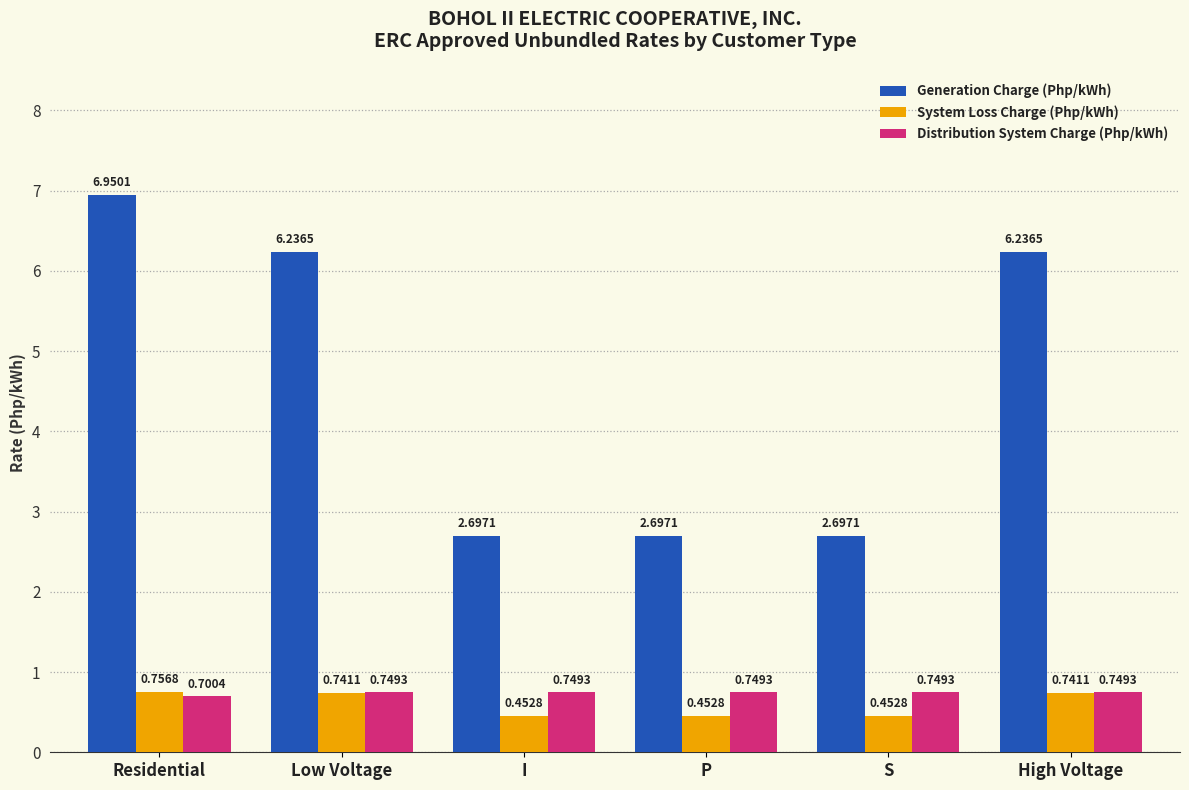

What is the difference between the System Loss Charge (Php/kWh) values at S and High Voltage?

0.3